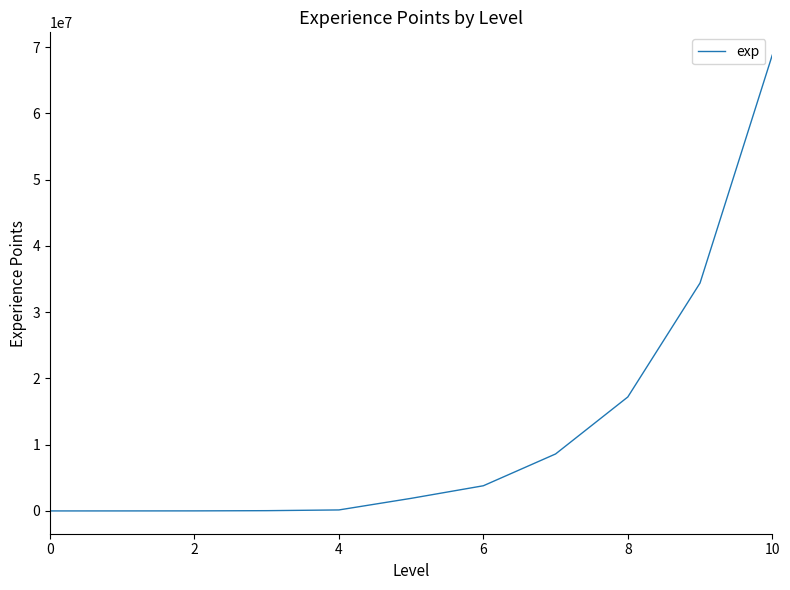

What is the maximum value shown in the chart?

68800000